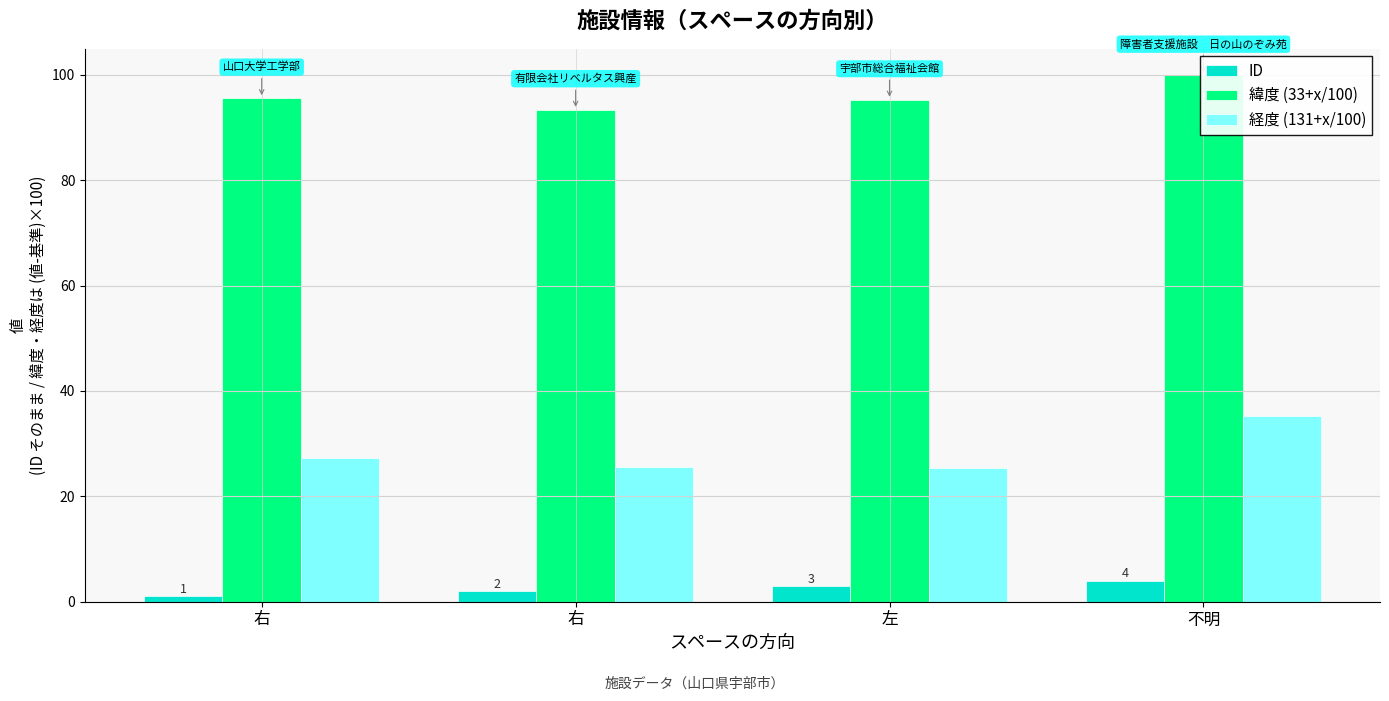

What is the label of the 1st bar from the left?

右